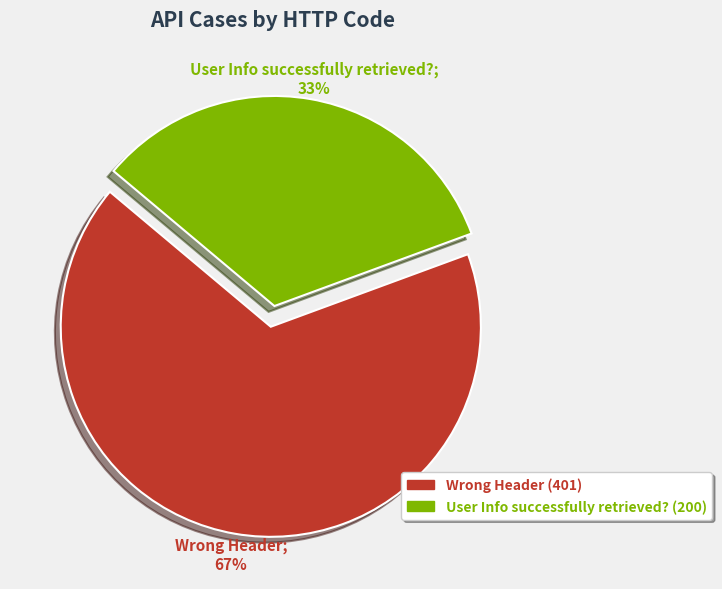

Which category has the biggest portion of the pie?

Wrong Header